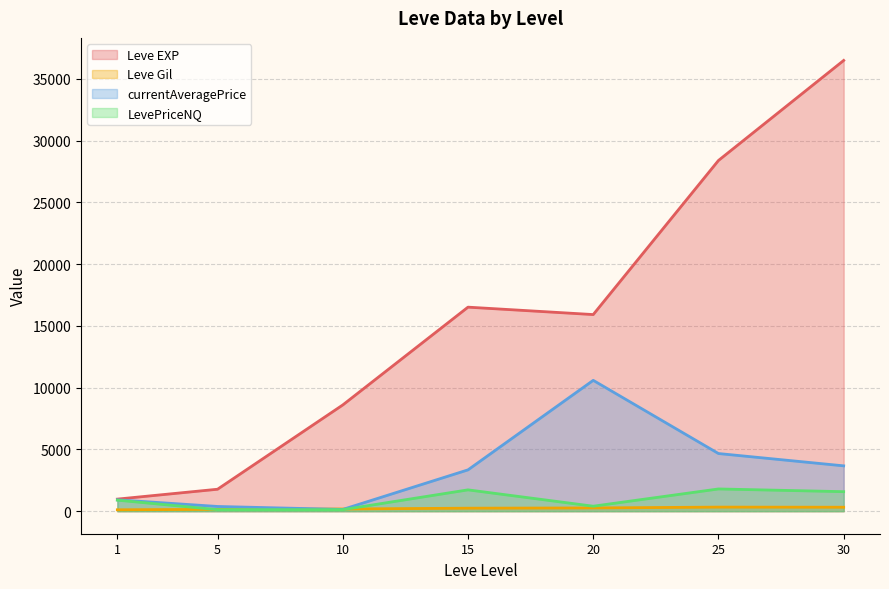

True or false: Leve Gil and Leve EXP intersect in this chart.

False